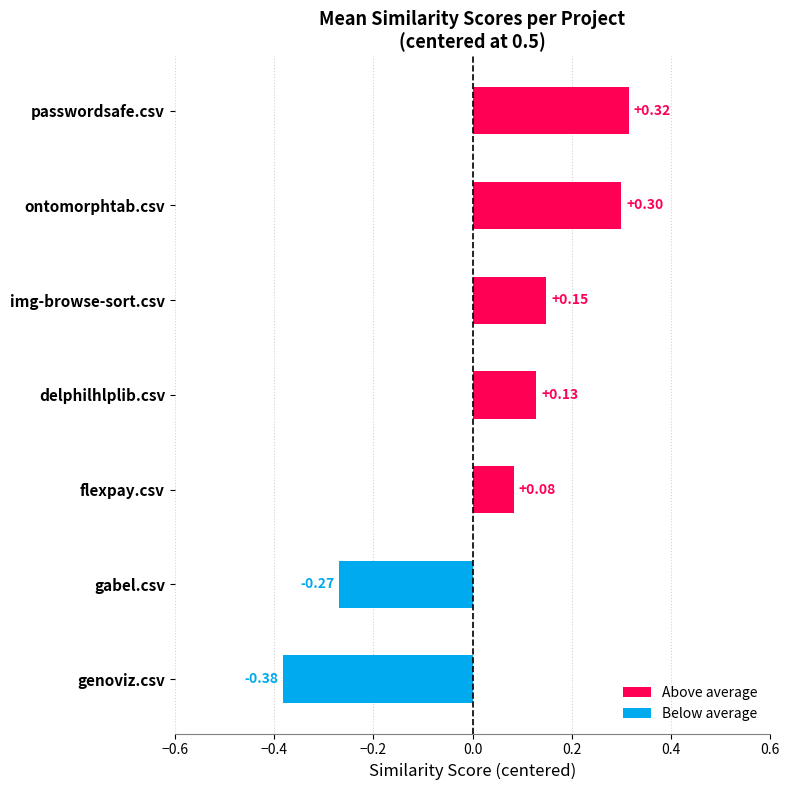

Rank the categories by value from lowest to highest.

genoviz.csv, gabel.csv, flexpay.csv, delphilhlplib.csv, img-browse-sort.csv, ontomorphtab.csv, passwordsafe.csv